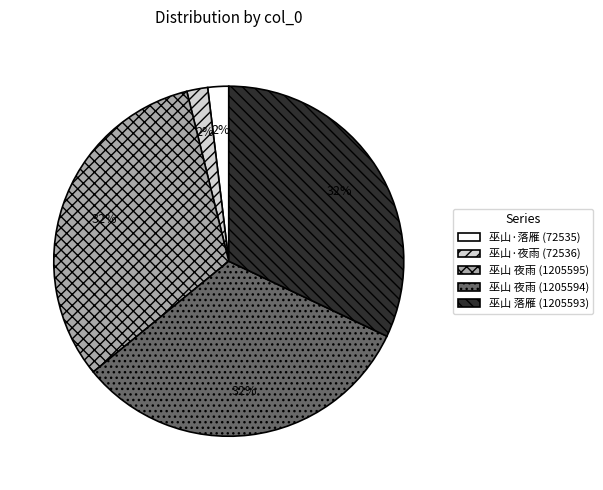

Is there any slice that represents more than half of the pie?

No